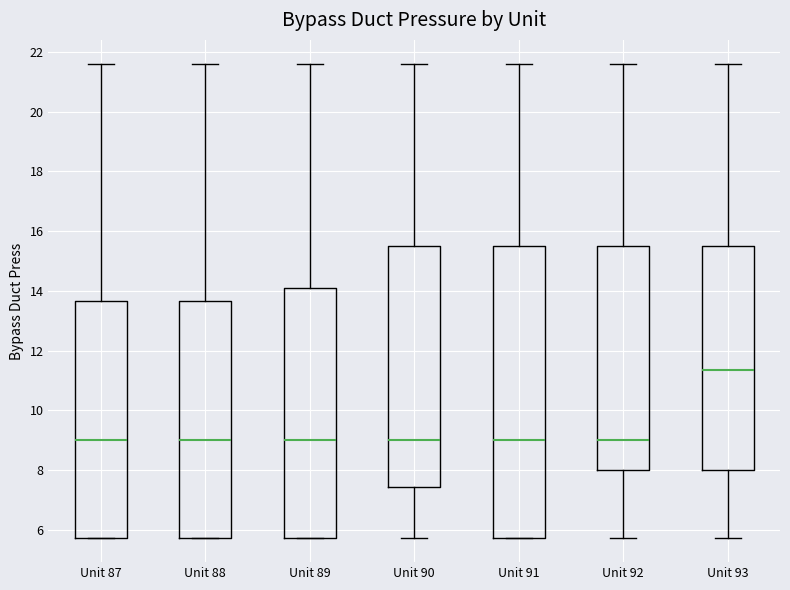

Which box's median line is the highest?

Unit 93